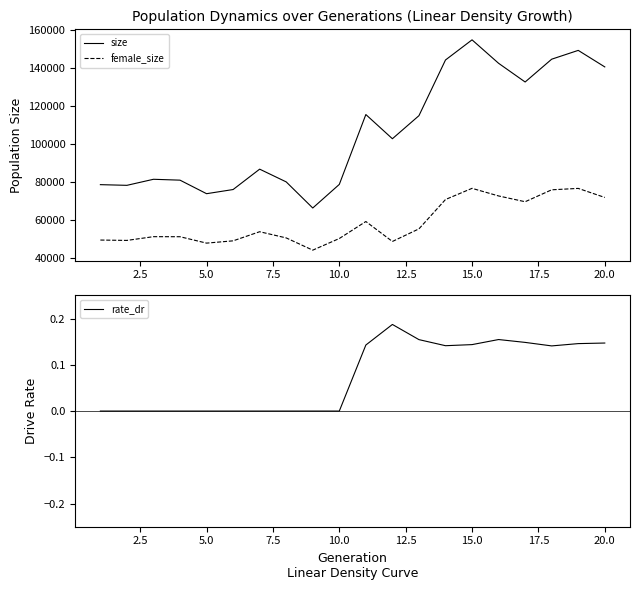

Count the number of data series in this chart.

3